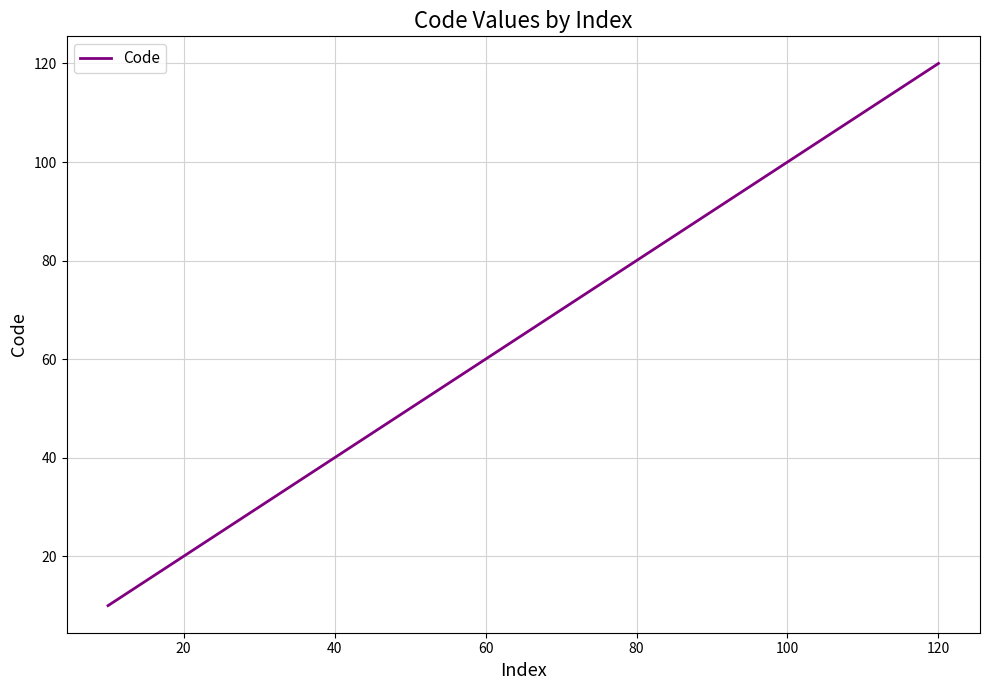

What is the difference between the maximum and minimum values?

110